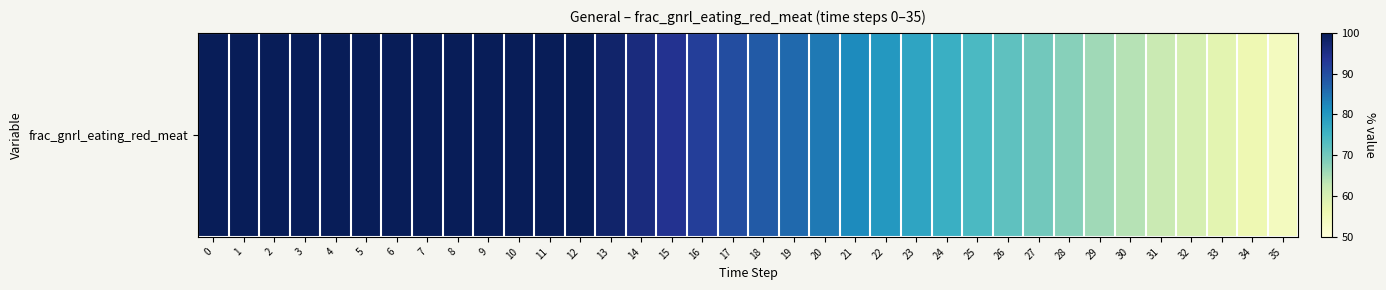

What is the difference between the maximum and second lowest values?

44.0